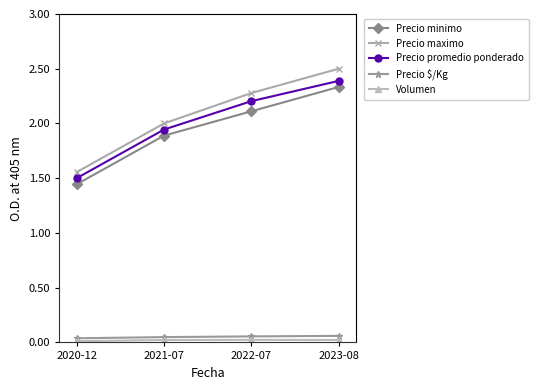

True or false: Precio maximo and Precio minimo intersect in this chart.

False